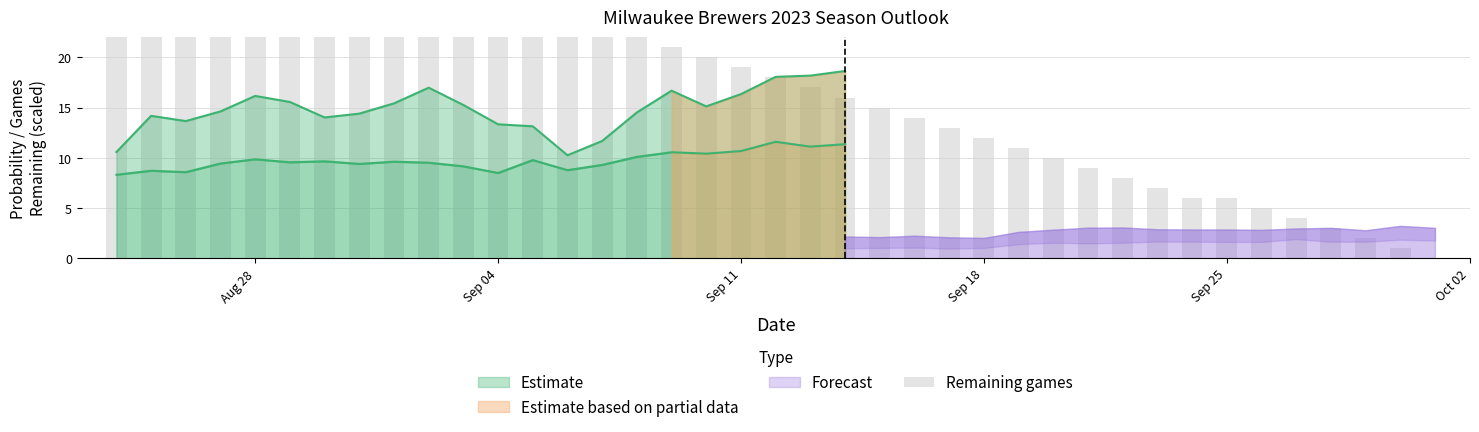

At which category does the chart reach its peak across all series?

Aug 28